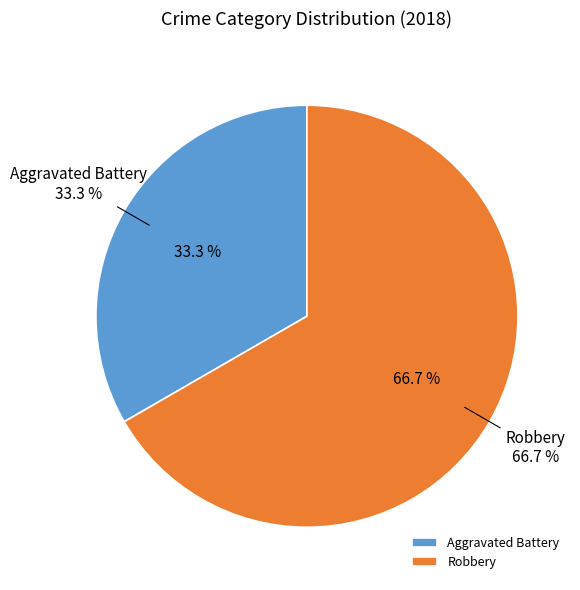

To the nearest percent, what is the combined percentage of Aggravated Battery and Robbery?

100%